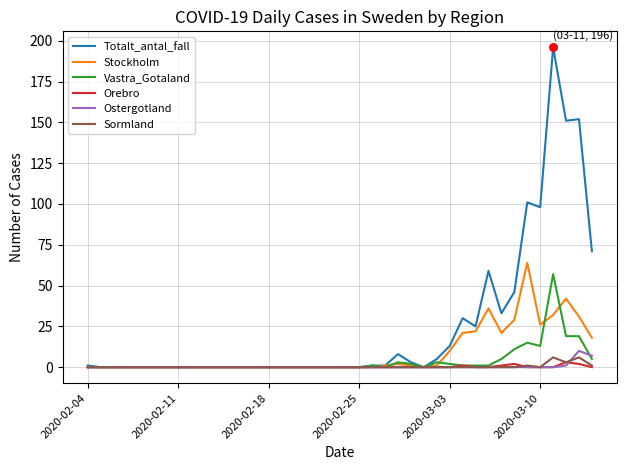

At how many categories does at least one series exceed 138?

3